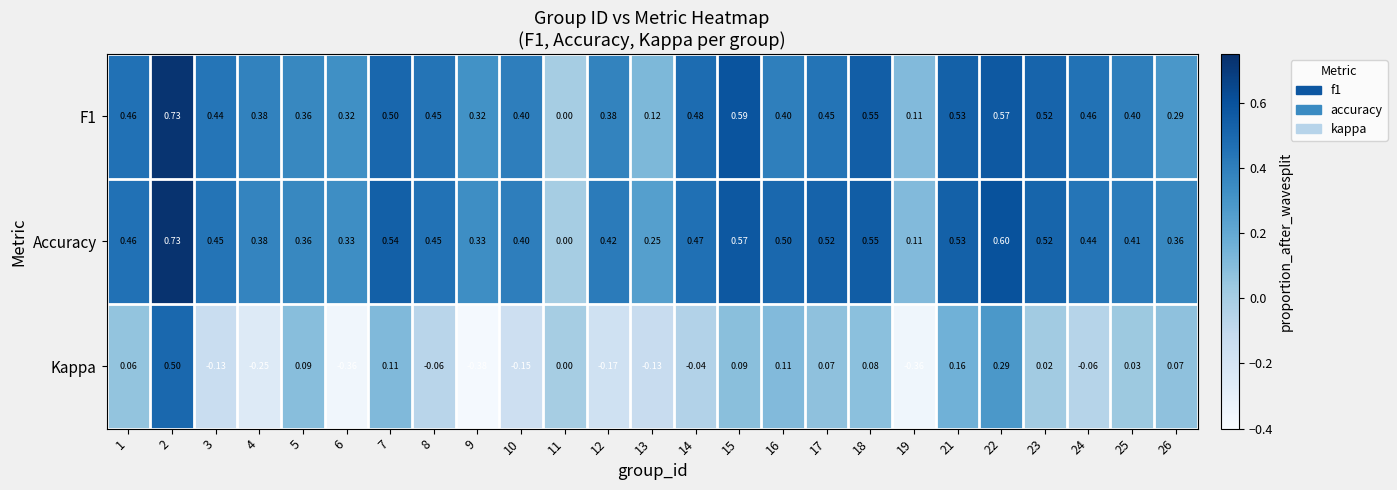

How many data points does each series have?

25